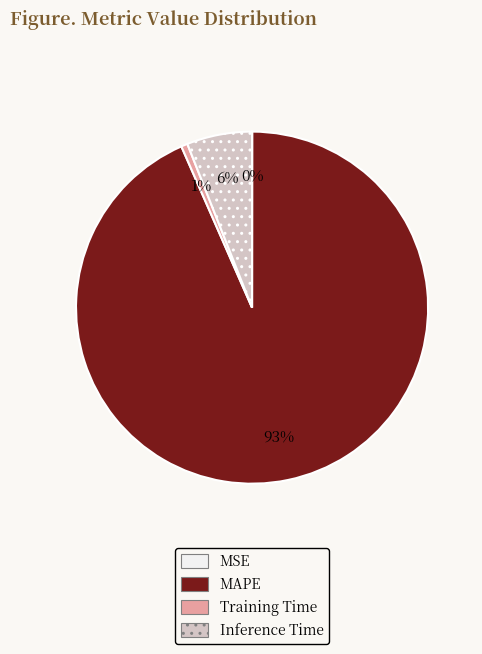

Which slice is the largest?

MAPE